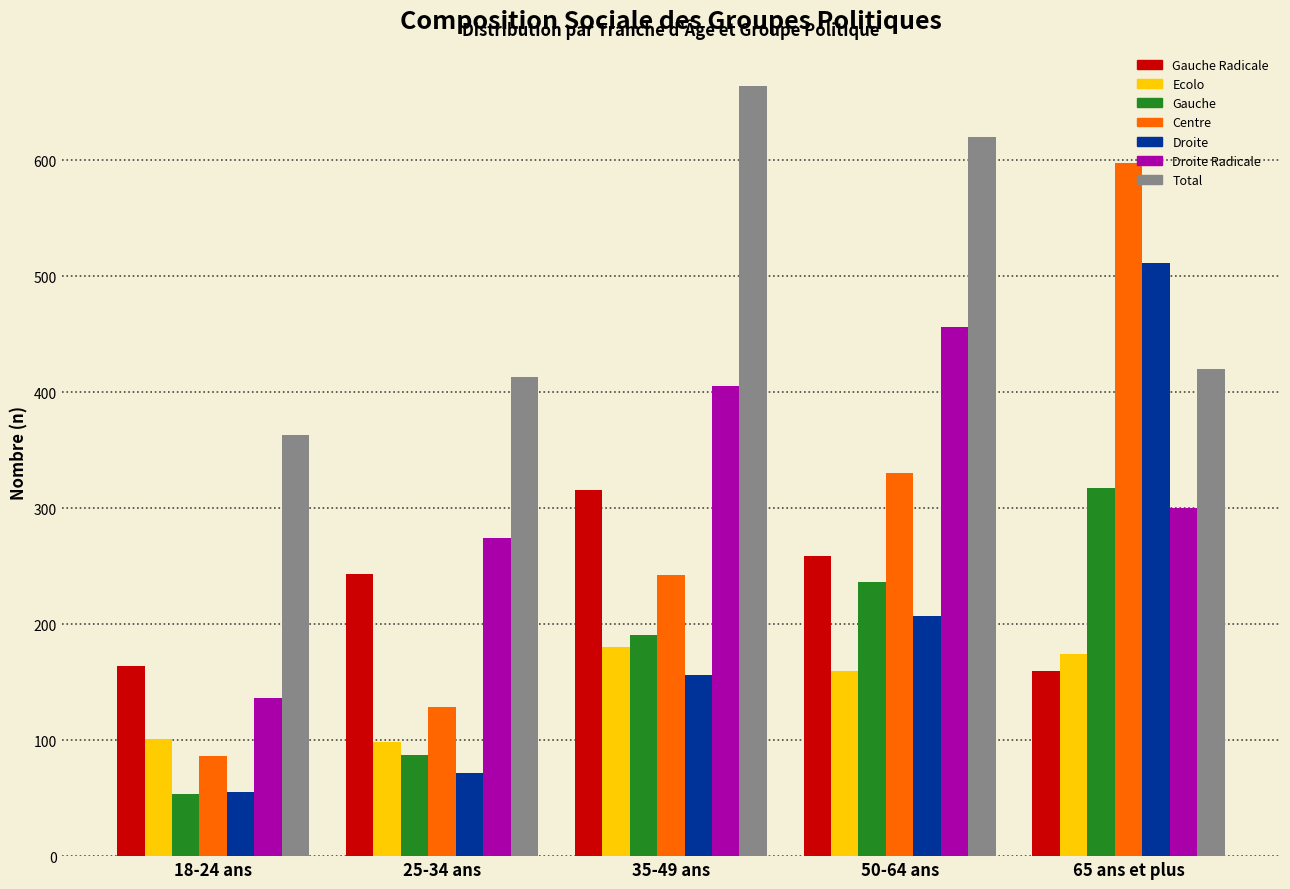

What is the minimum value shown in the chart?

54